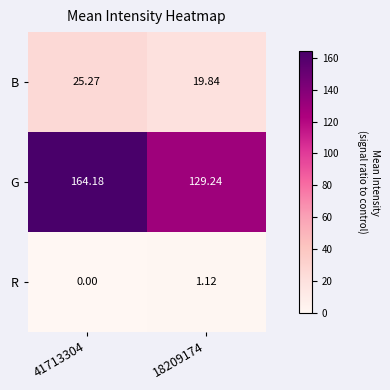

Rank the series at 18209174 from lowest to highest value.

R, B, G